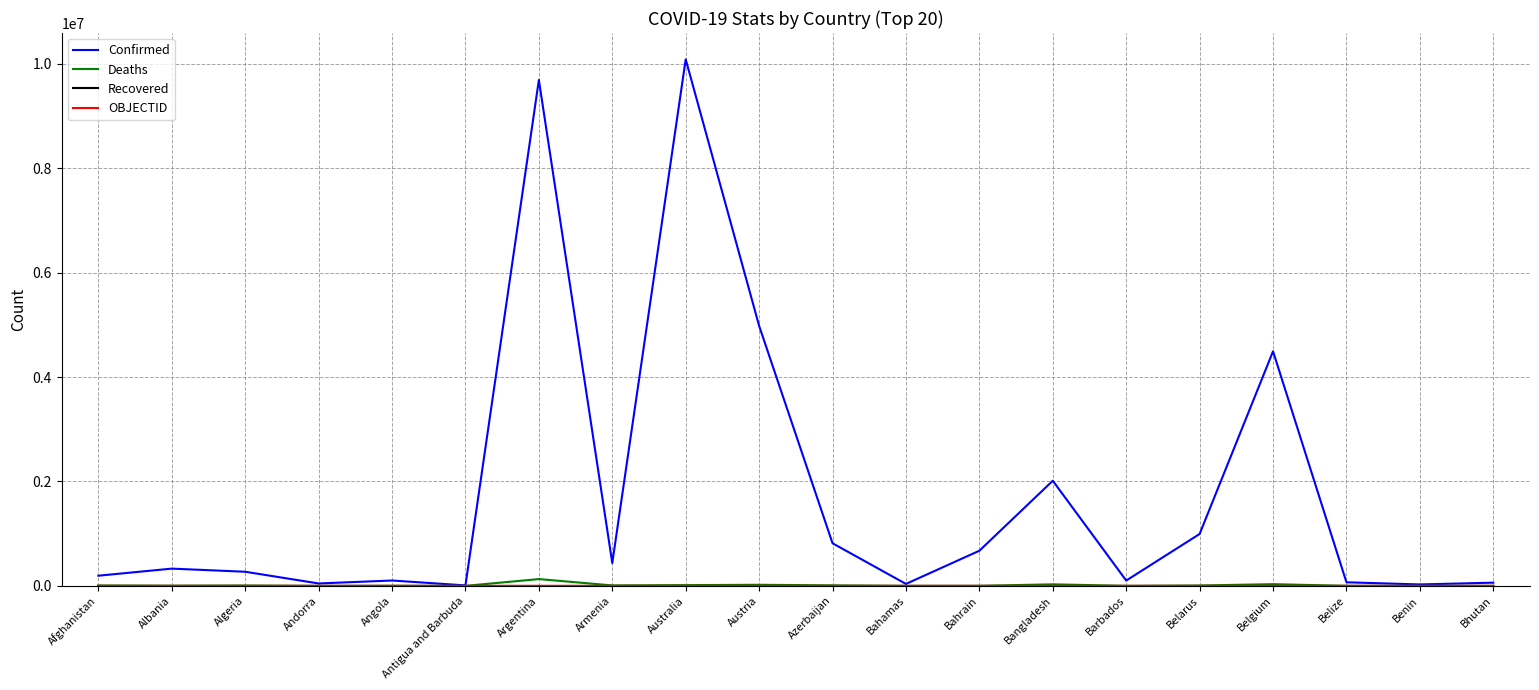

Which series changed the most between Argentina and Bhutan?

Confirmed